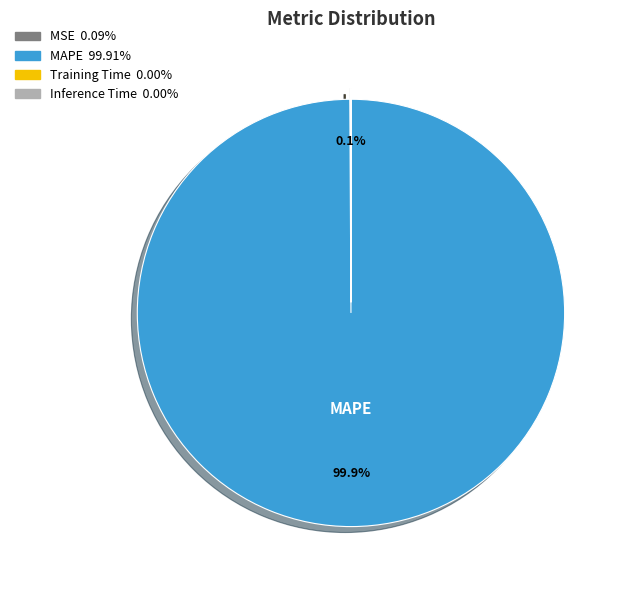

Is there any slice that represents more than half of the pie?

Yes